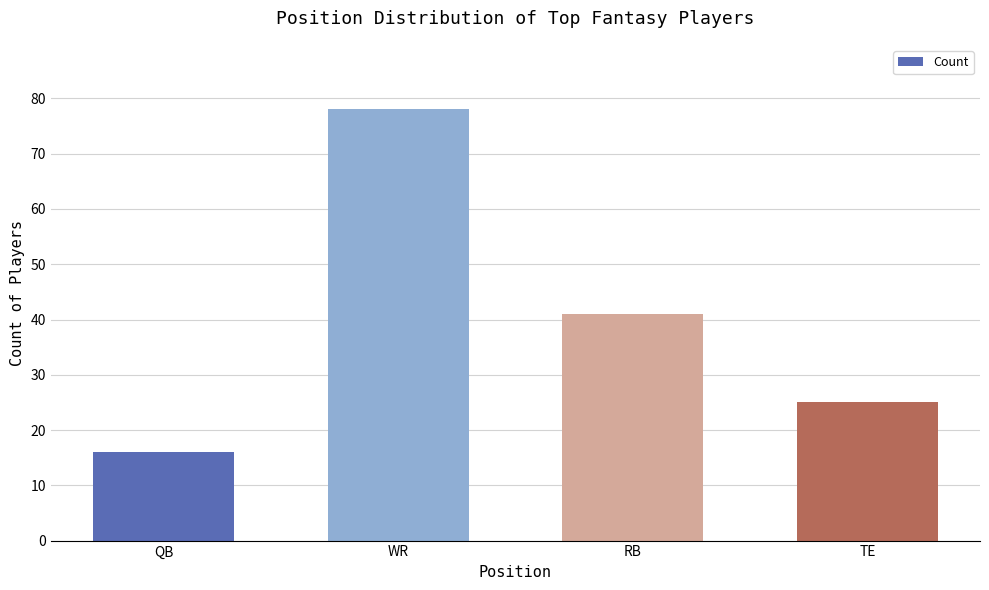

Where does the data first go above 41?

WR